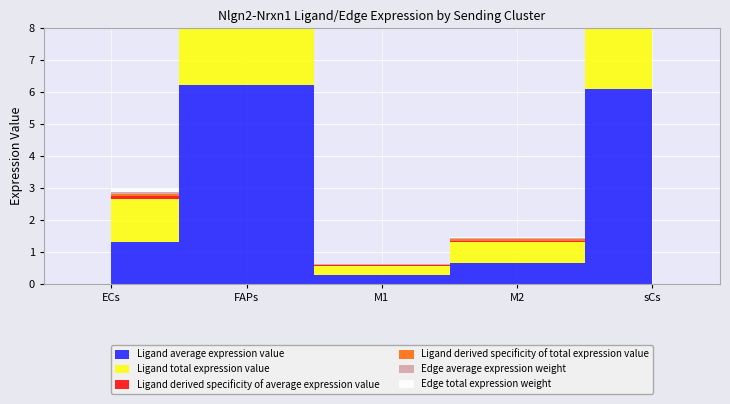

What is the difference between the highest and lowest values at FAPs?

5.9